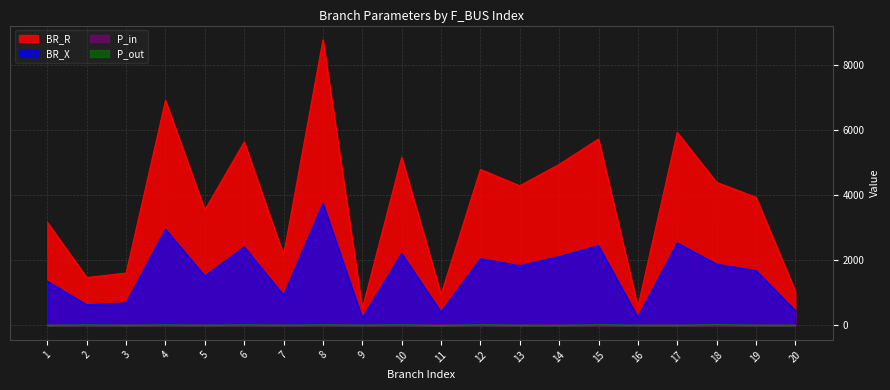

Between 1 and 19, which is larger?

19